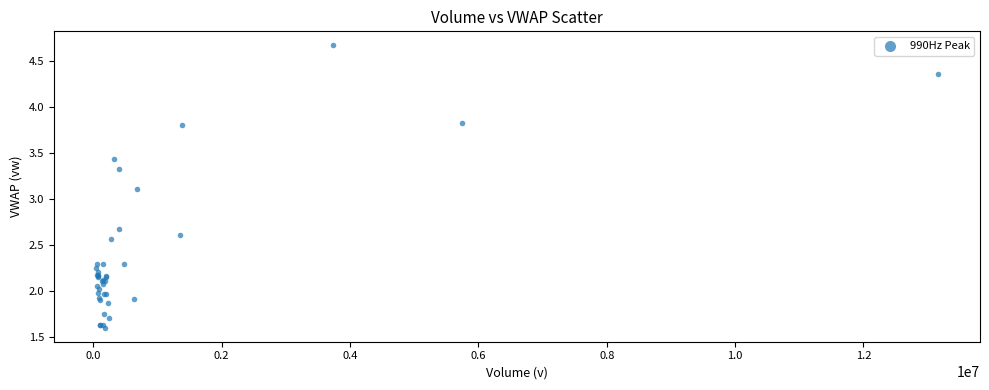

What Y value in the scatter plot is closest to 3?

3.1